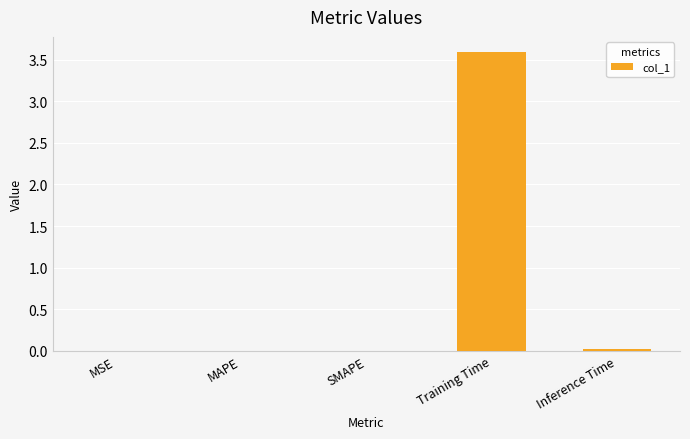

What is the sum of all values?

3.6